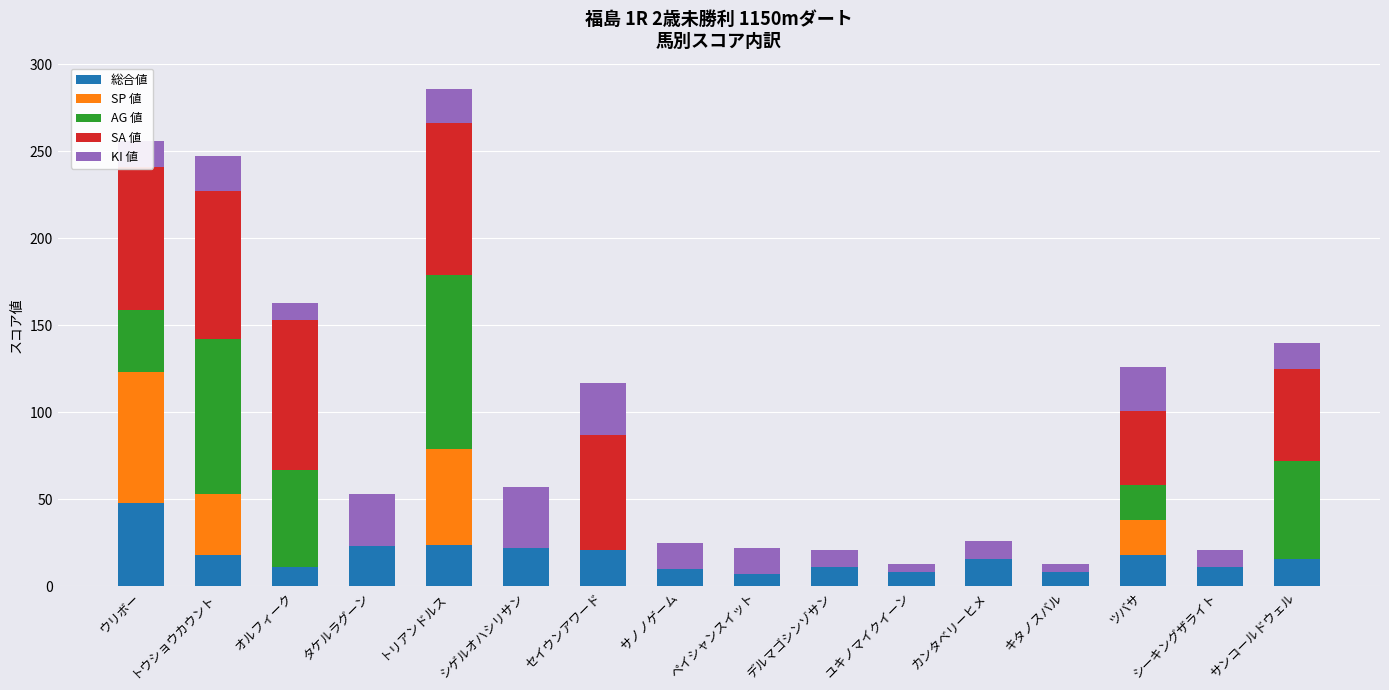

At which label does 総合値 reach its peak?

ウリボー